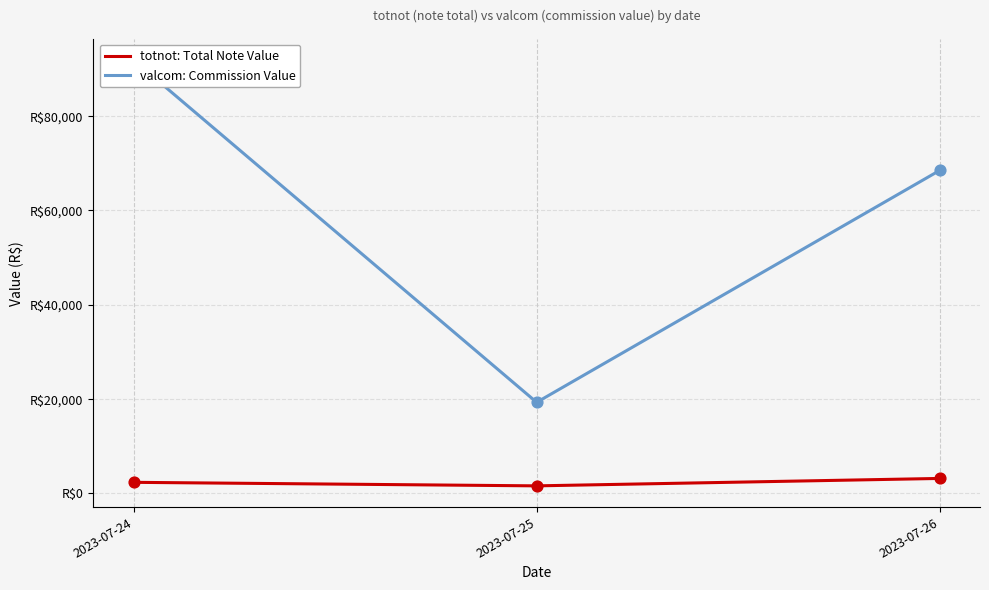

Which series contains the highest Y value?

valcom: Commission Value